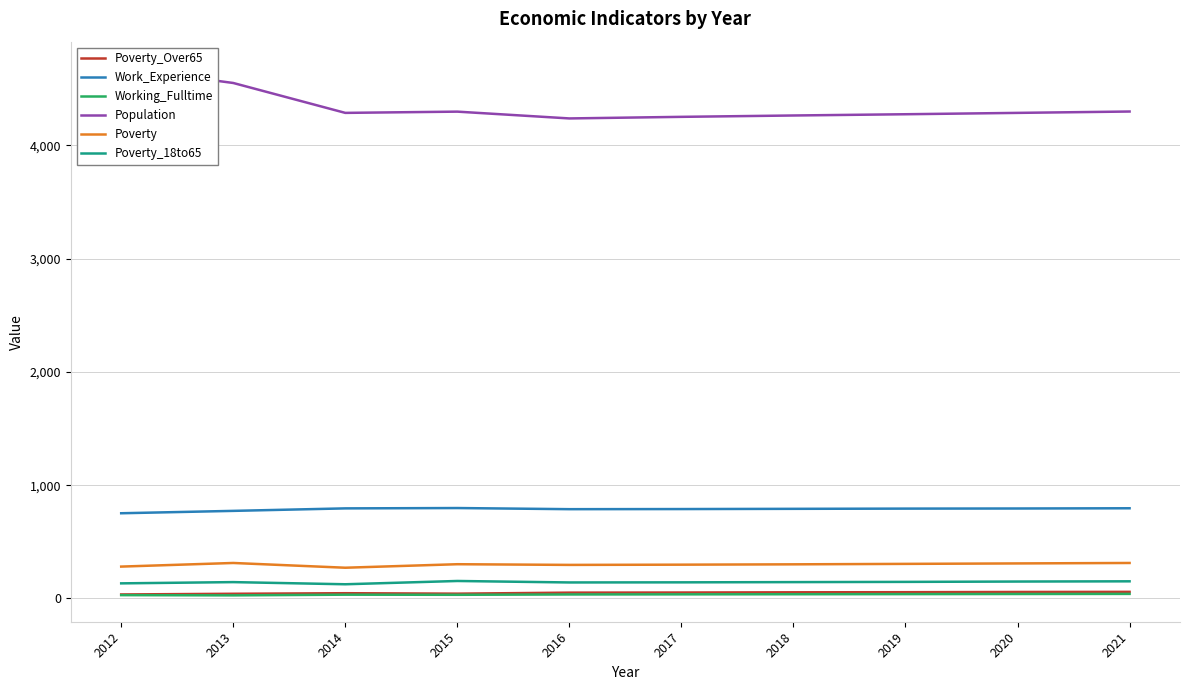

At which label does Working_Fulltime first exceed 36?

2018